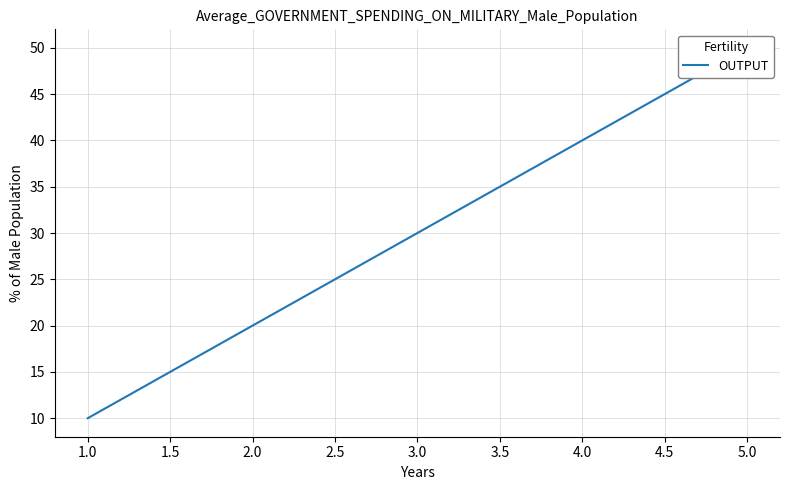

Between 2.0 and 5.0, which is larger?

5.0